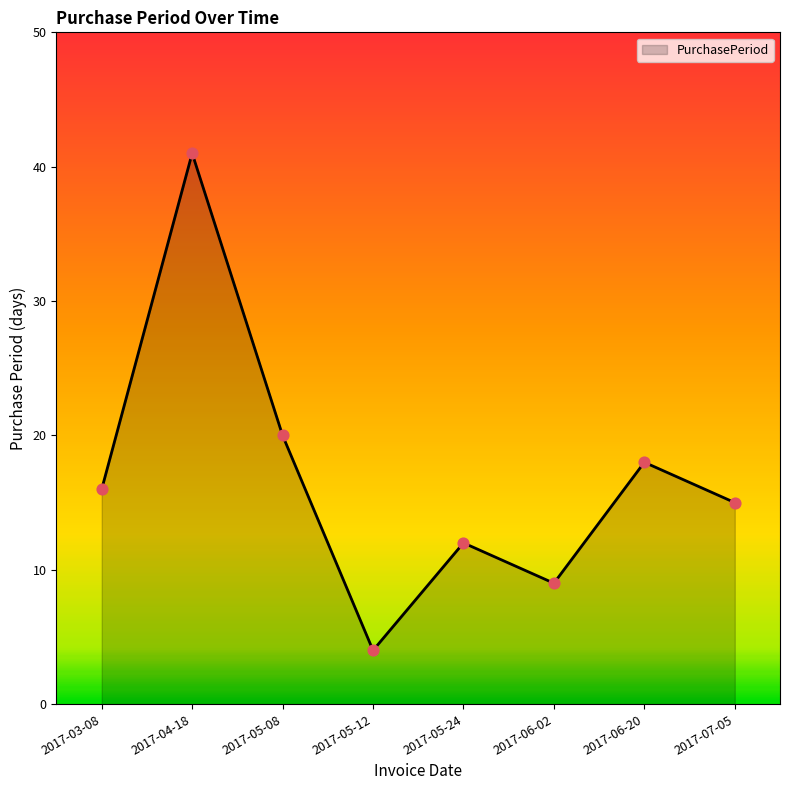

Which has a higher value, 2017-05-08 or 2017-07-05?

2017-05-08